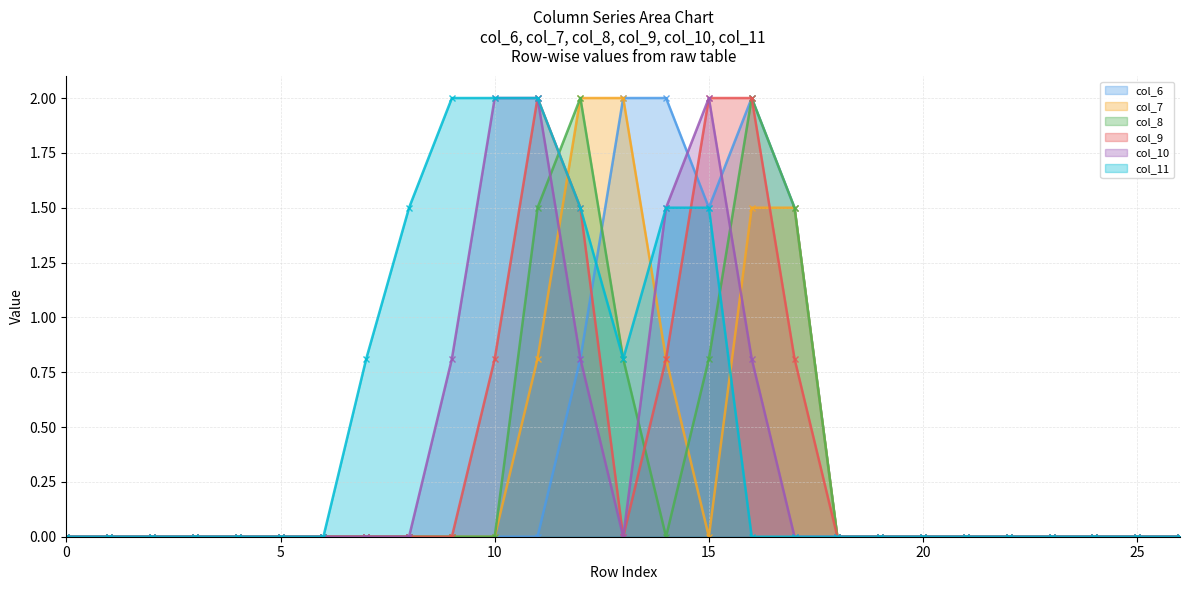

Reading left to right, extract all data points from this chart.

col_6: 0.0	0.0	0.0	0.0	0.0	0.0	0.0	0.0	0.0	0.0	0.0	0.0	0.8	2.0	2.0	1.5	2.0	1.5	0.0	0.0	0.0	0.0	0.0	0.0	0.0	0.0	0.0
col_7: 0.0	0.0	0.0	0.0	0.0	0.0	0.0	0.0	0.0	0.0	0.0	0.8	2.0	2.0	0.8	0.0	1.5	1.5	0.0	0.0	0.0	0.0	0.0	0.0	0.0	0.0	0.0
col_8: 0.0	0.0	0.0	0.0	0.0	0.0	0.0	0.0	0.0	0.0	0.0	1.5	2.0	0.8	0.0	0.8	2.0	1.5	0.0	0.0	0.0	0.0	0.0	0.0	0.0	0.0	0.0
col_9: 0.0	0.0	0.0	0.0	0.0	0.0	0.0	0.0	0.0	0.0	0.8	2.0	1.5	0.0	0.8	2.0	2.0	0.8	0.0	0.0	0.0	0.0	0.0	0.0	0.0	0.0	0.0
col_10: 0.0	0.0	0.0	0.0	0.0	0.0	0.0	0.0	0.0	0.8	2.0	2.0	0.8	0.0	1.5	2.0	0.8	0.0	0.0	0.0	0.0	0.0	0.0	0.0	0.0	0.0	0.0
col_11: 0.0	0.0	0.0	0.0	0.0	0.0	0.0	0.8	1.5	2.0	2.0	2.0	1.5	0.8	1.5	1.5	0.0	0.0	0.0	0.0	0.0	0.0	0.0	0.0	0.0	0.0	0.0